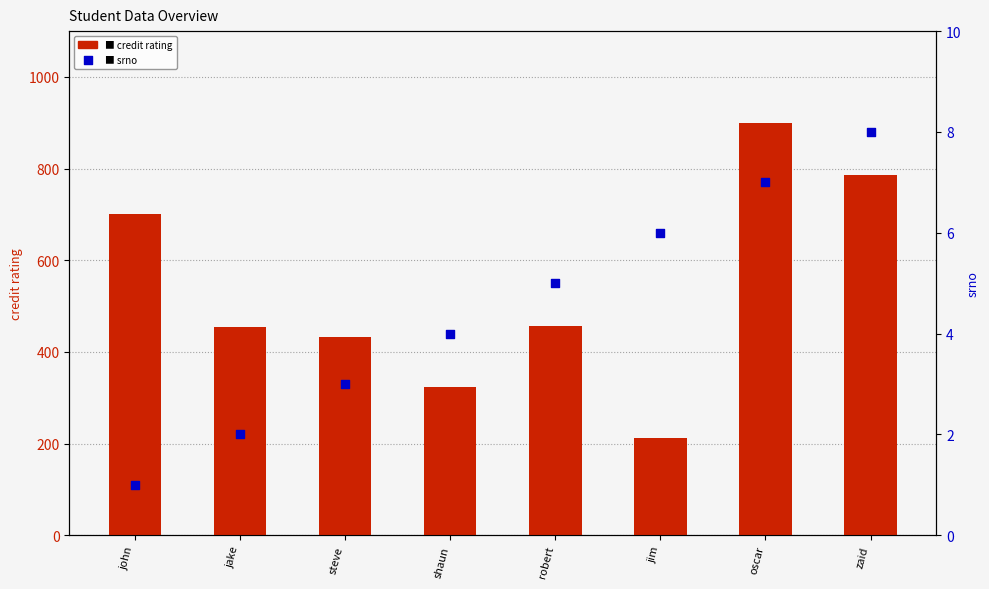

What is the total value across all series at robert?

462